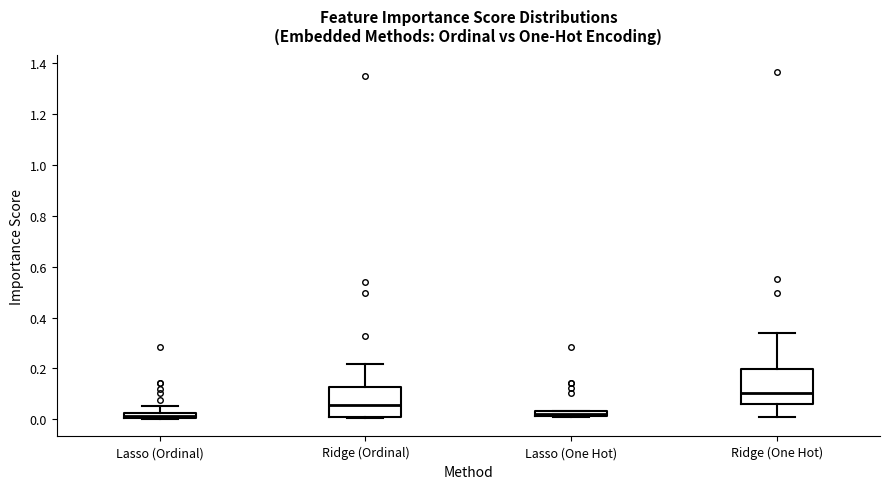

Where does the upper whisker of the box for Lasso (Ordinal) end on the y-axis? The values are not printed on the chart, so give them approximately, as read against the axis.

0.06